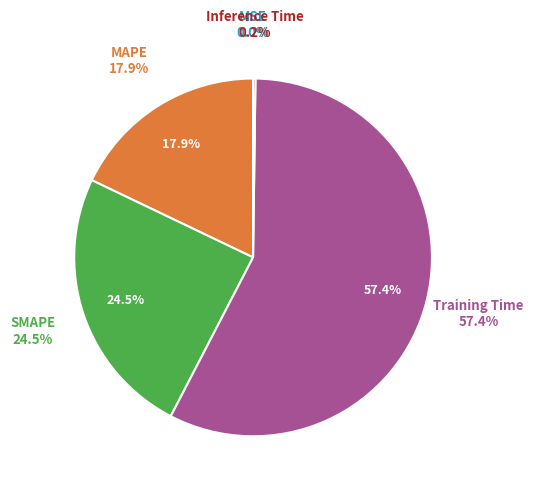

How many slices are in this pie chart?

5